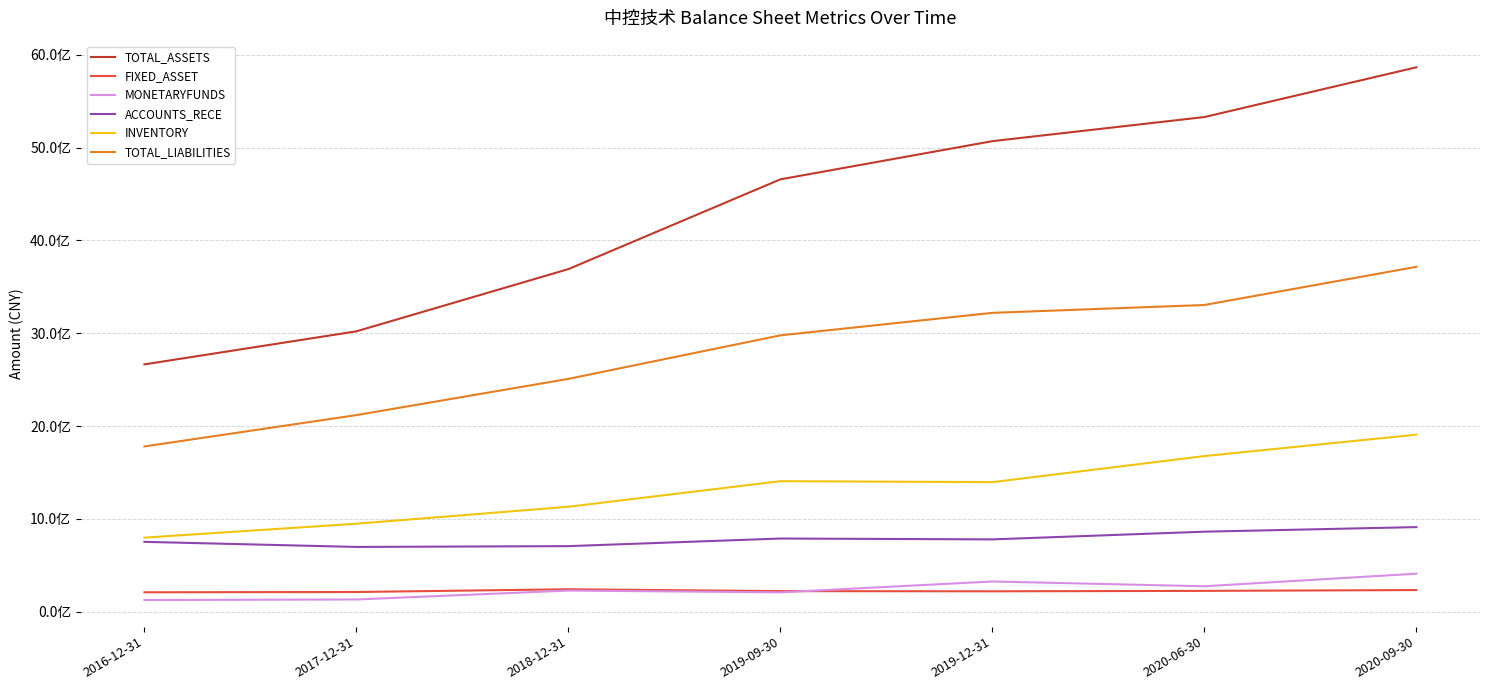

The TOTAL_ASSETS series shows 5070159477.6 at 2019-12-31. True or false?

True